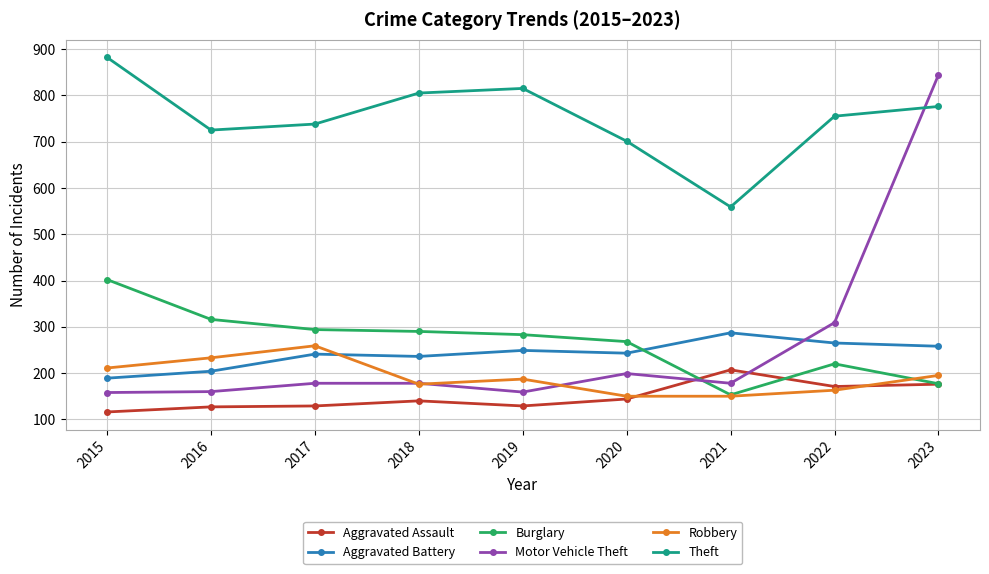

Is the value of Burglary at 2016 greater than the value of Aggravated Assault at 2023?

Yes